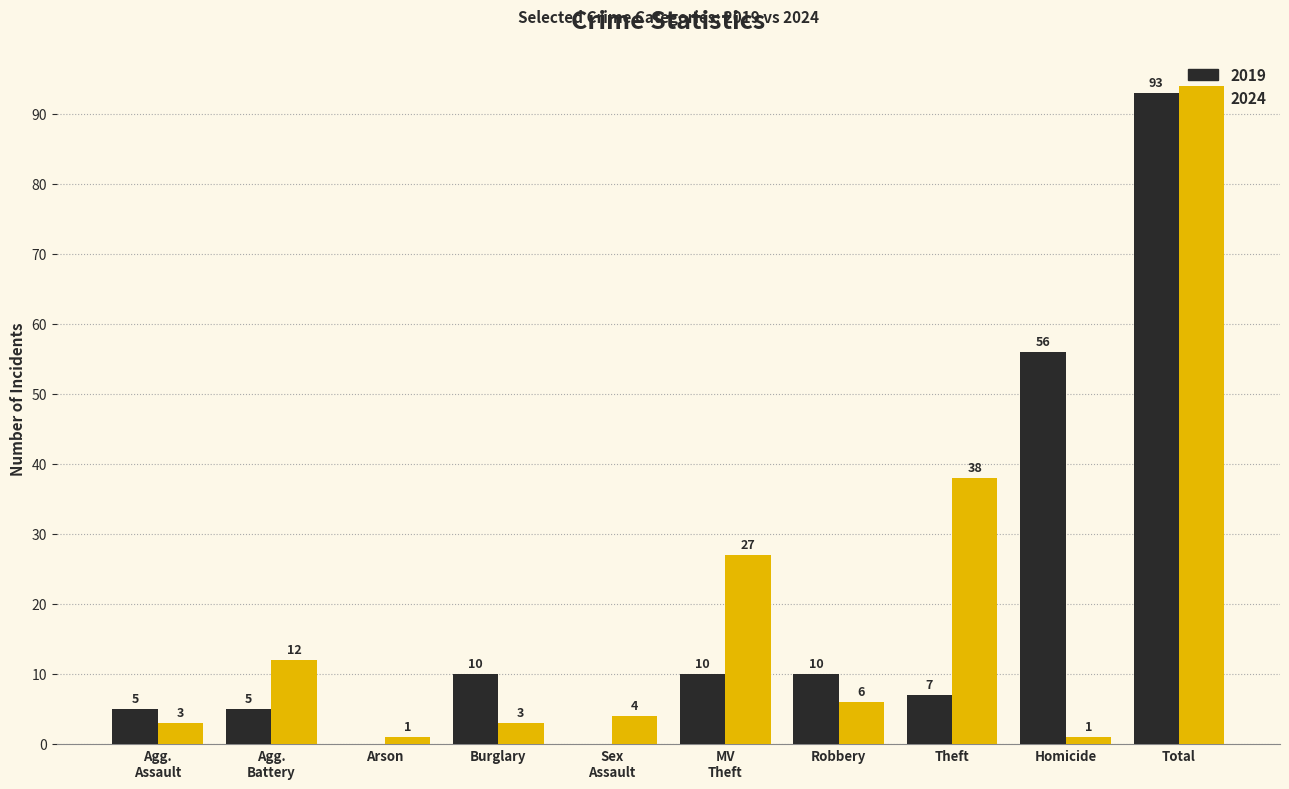

True or false: 2024 has a value of 1 at Arson.

True